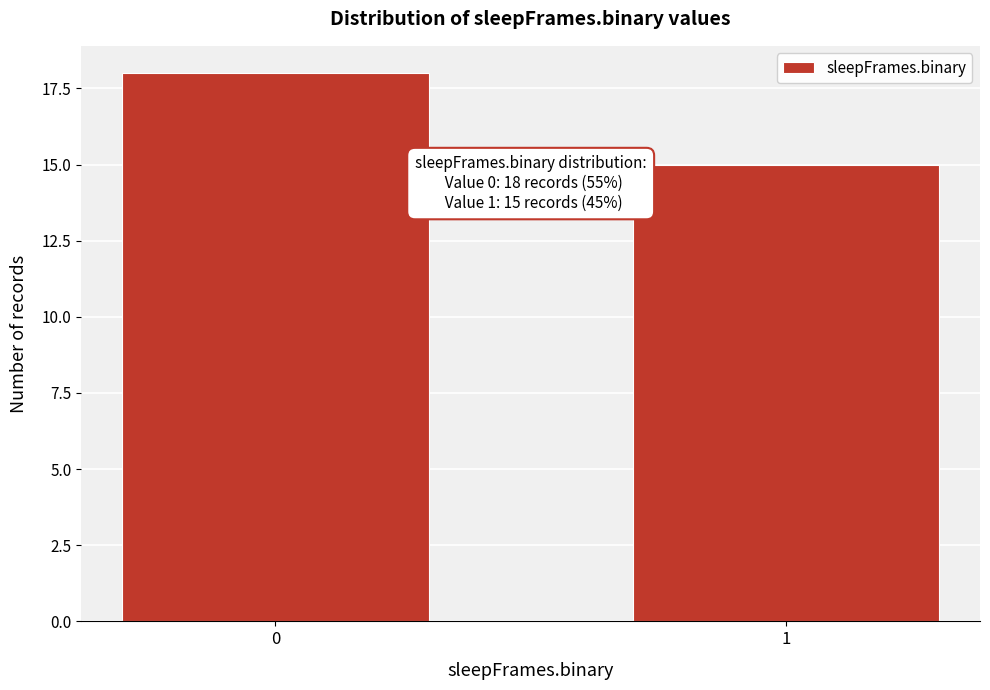

Reading left to right, list all the values displayed in this chart.

0=18	1=15